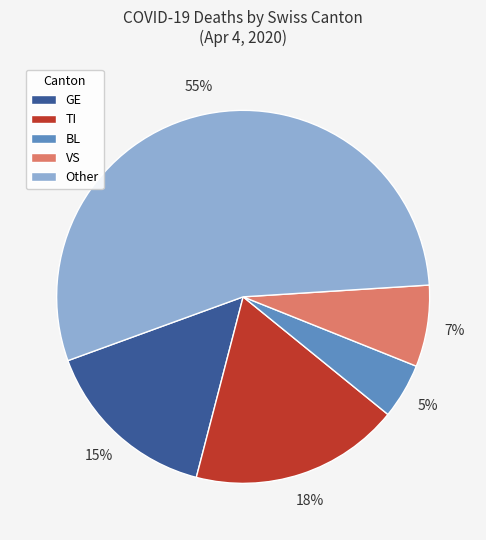

Which category accounts for the majority?

Other